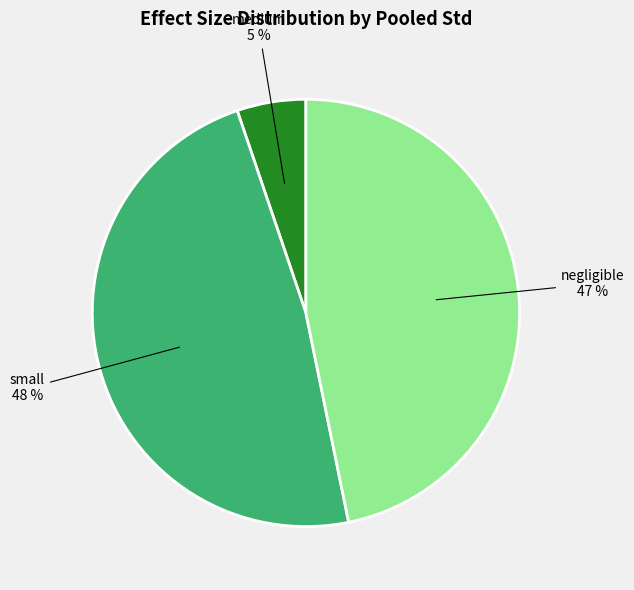

To the nearest percent, what is the difference between the largest and smallest slice percentages?

43%